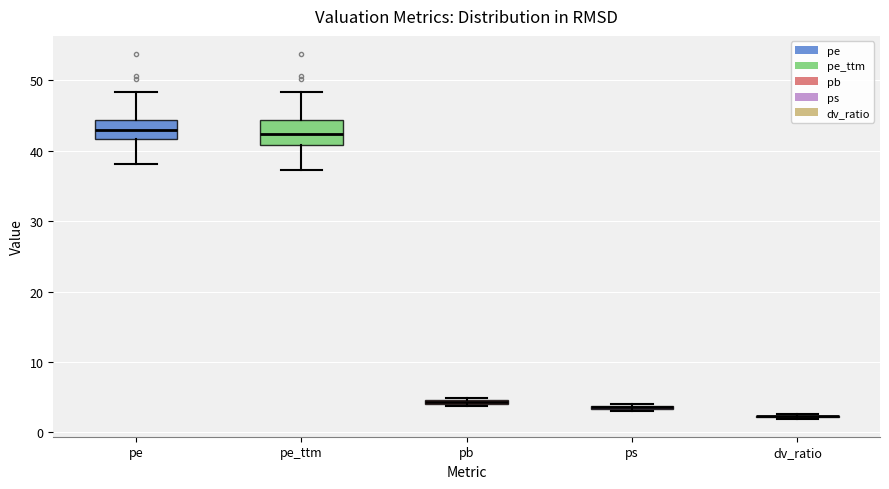

Where is the lower edge of the box for pe on the y-axis? The values are not printed on the chart, so give them approximately, as read against the axis.

42